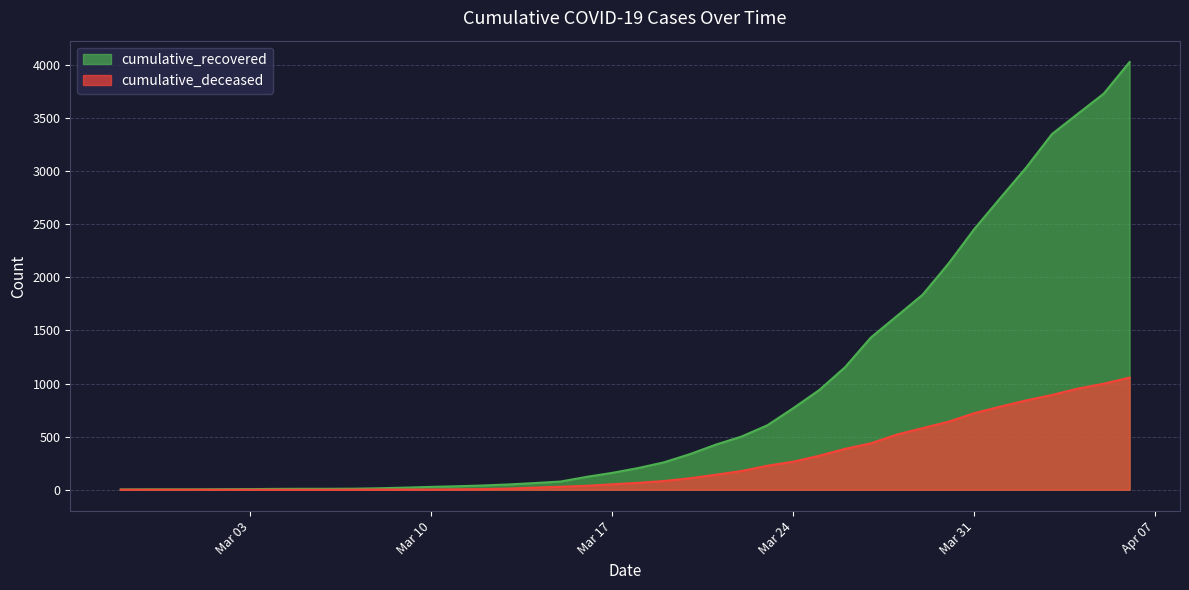

What is the approximate value of cumulative_deceased at 2020-04-05, to the nearest 10?

1000